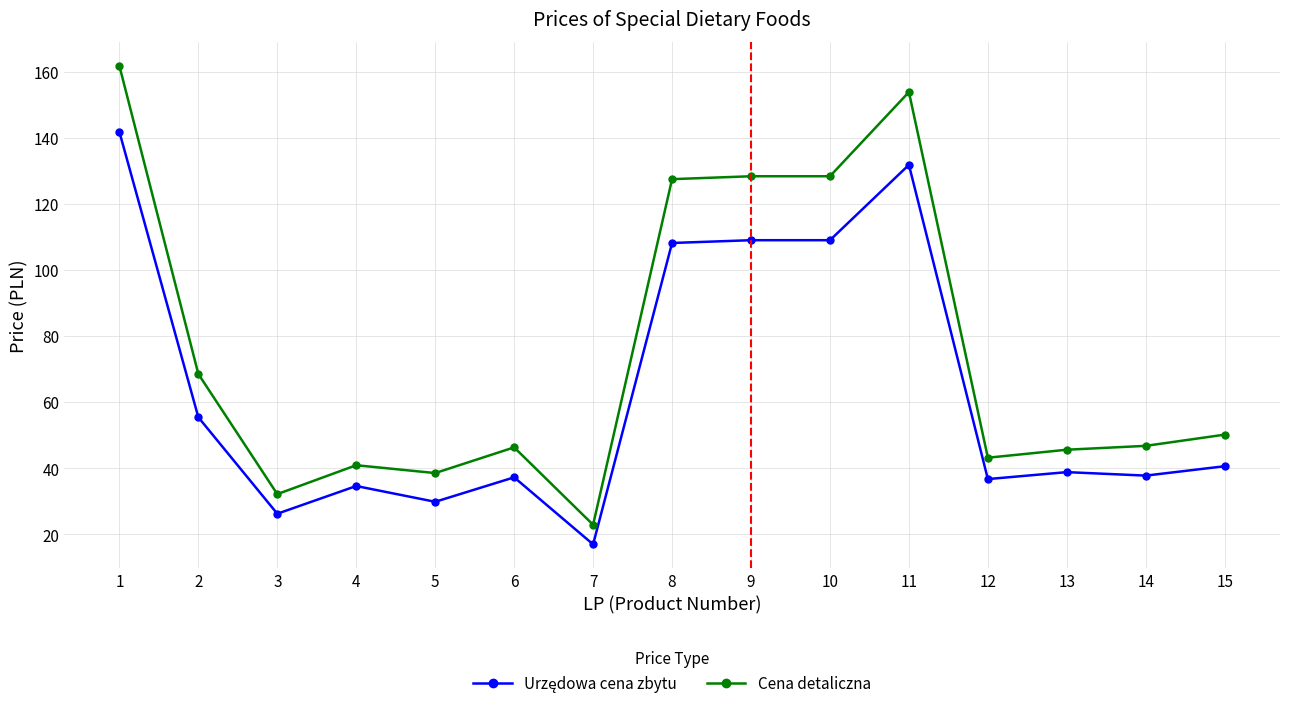

Does the chart have visible grid lines?

Yes